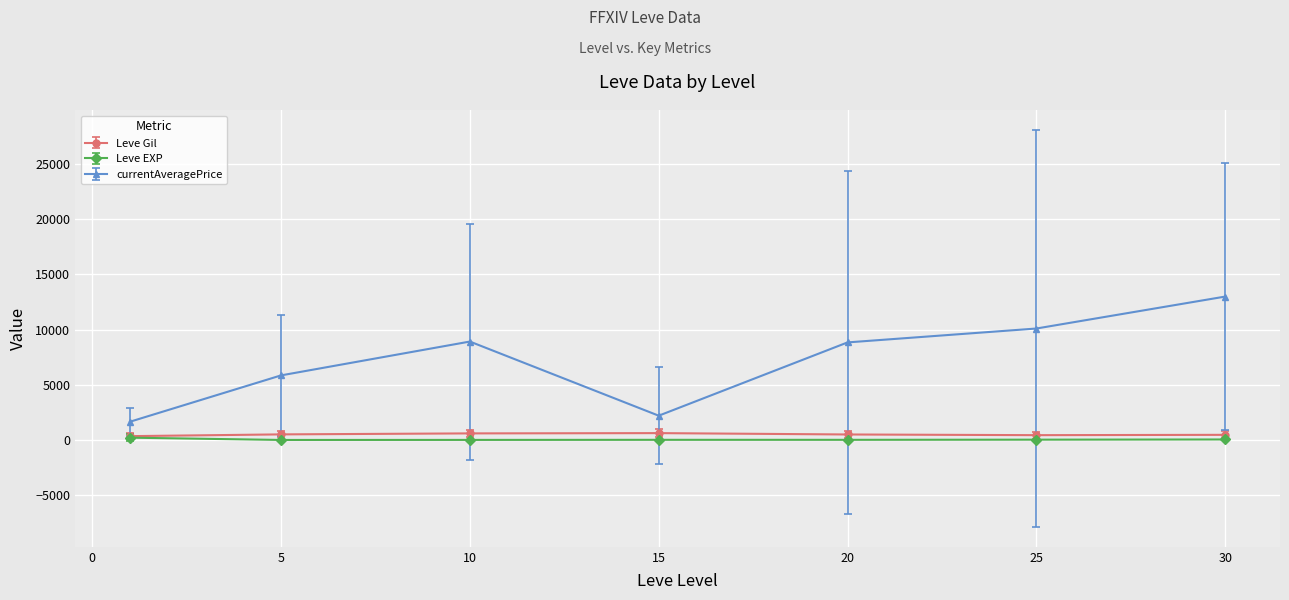

True or false: currentAveragePrice has more than 2 interior local peaks.

False